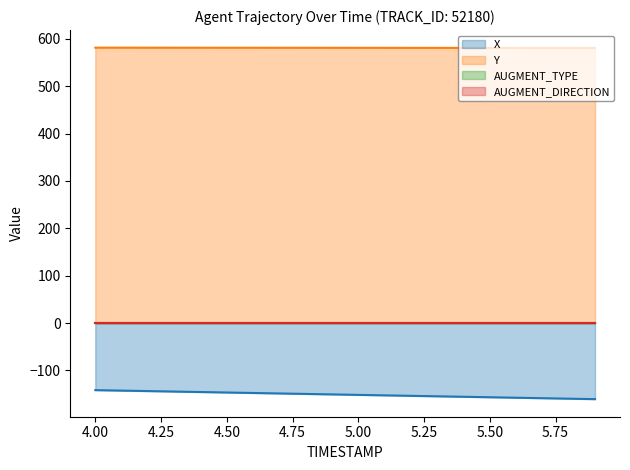

Between 4.7 and 5.6, which is larger?

4.7